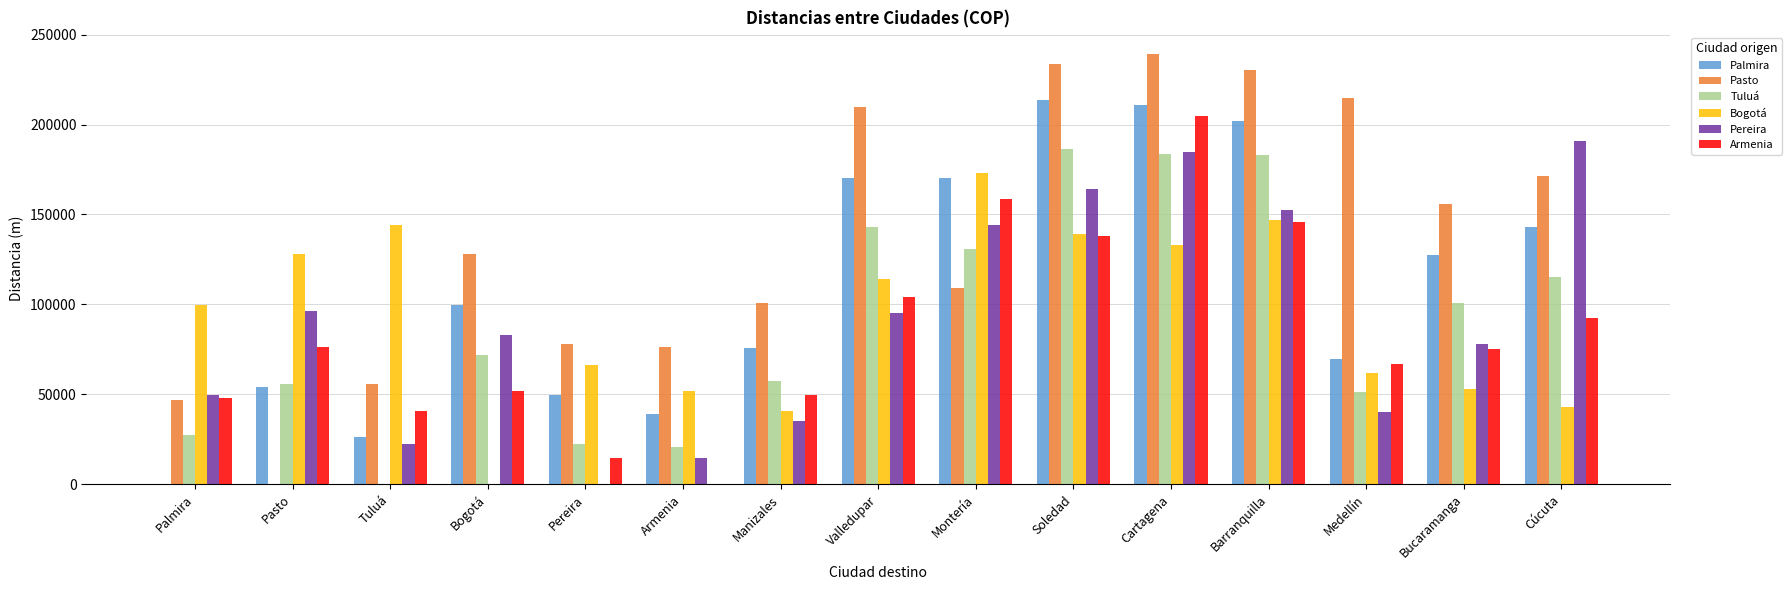

What is the sum of all Tuluá values?

1349900